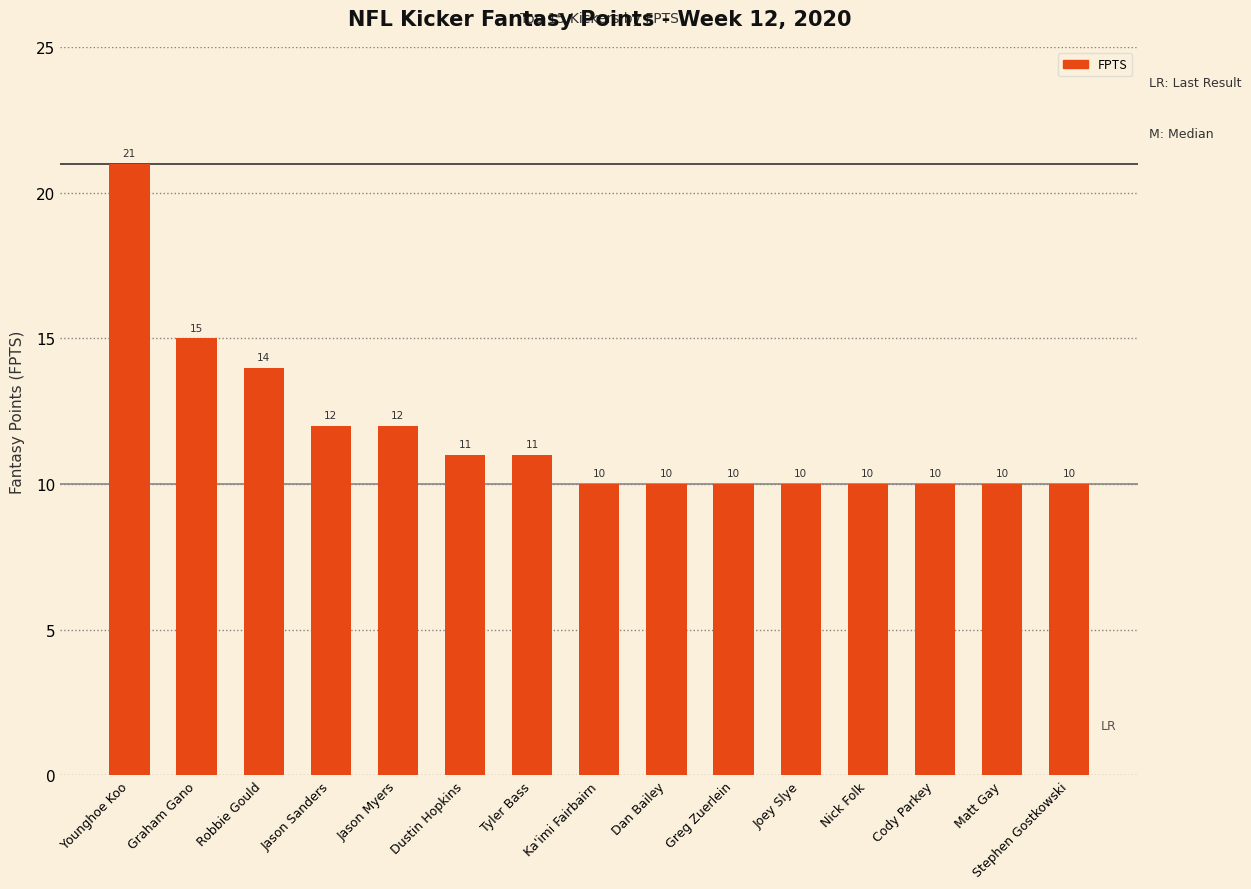

Is it true that the value at Jason Myers is 12?

True